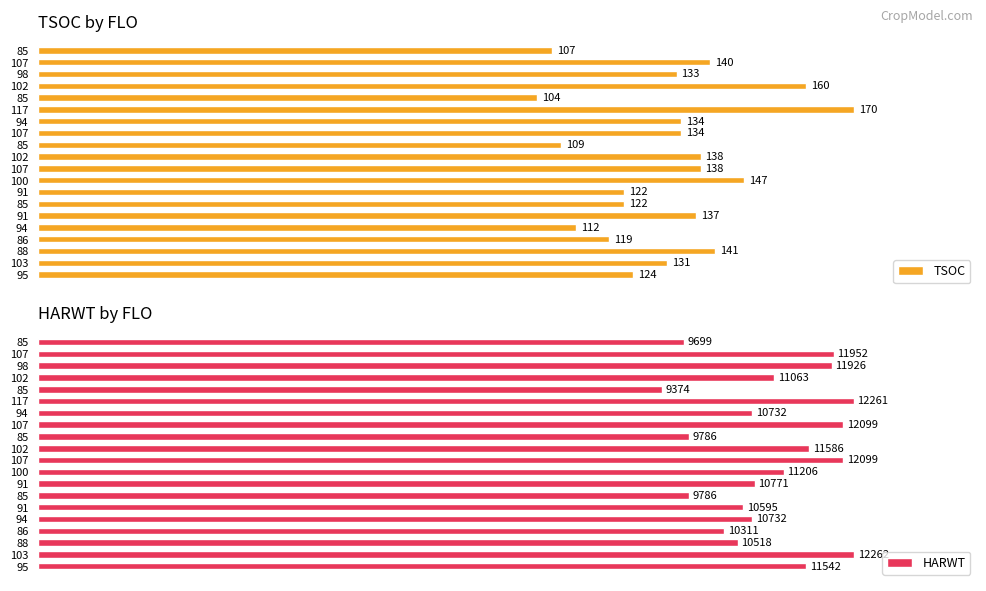

List the series in order of their overall mean, highest first.

HARWT, TSOC